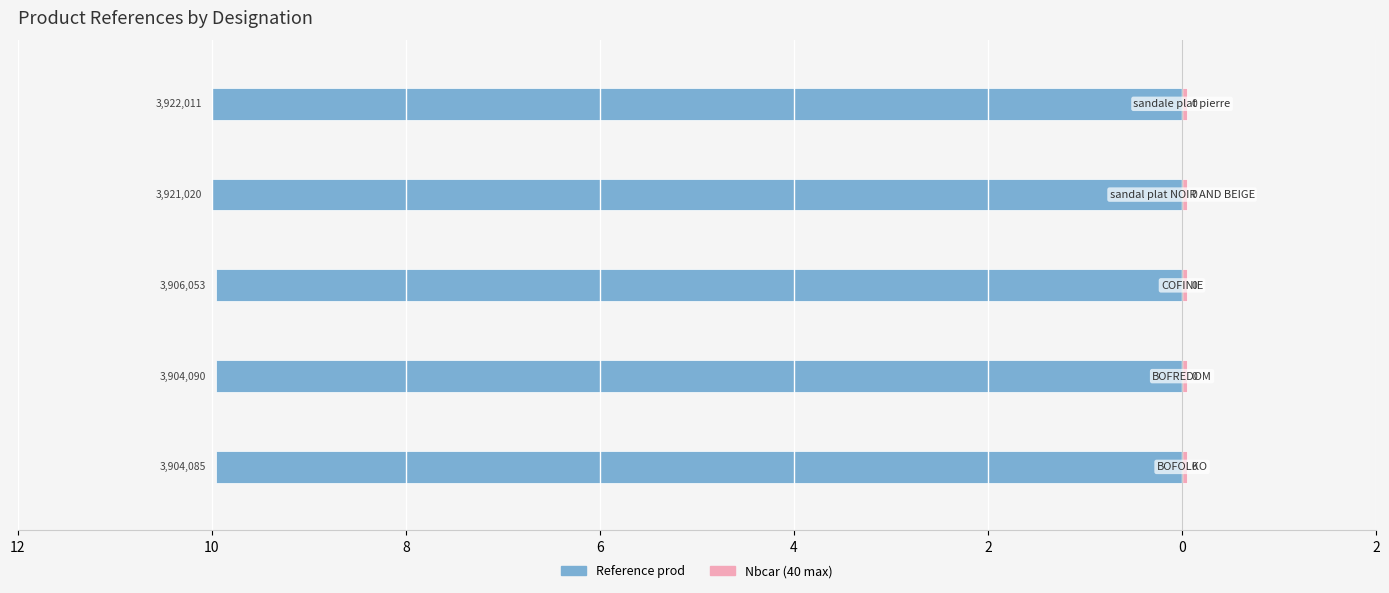

Does the chart contain stacked bars?

No